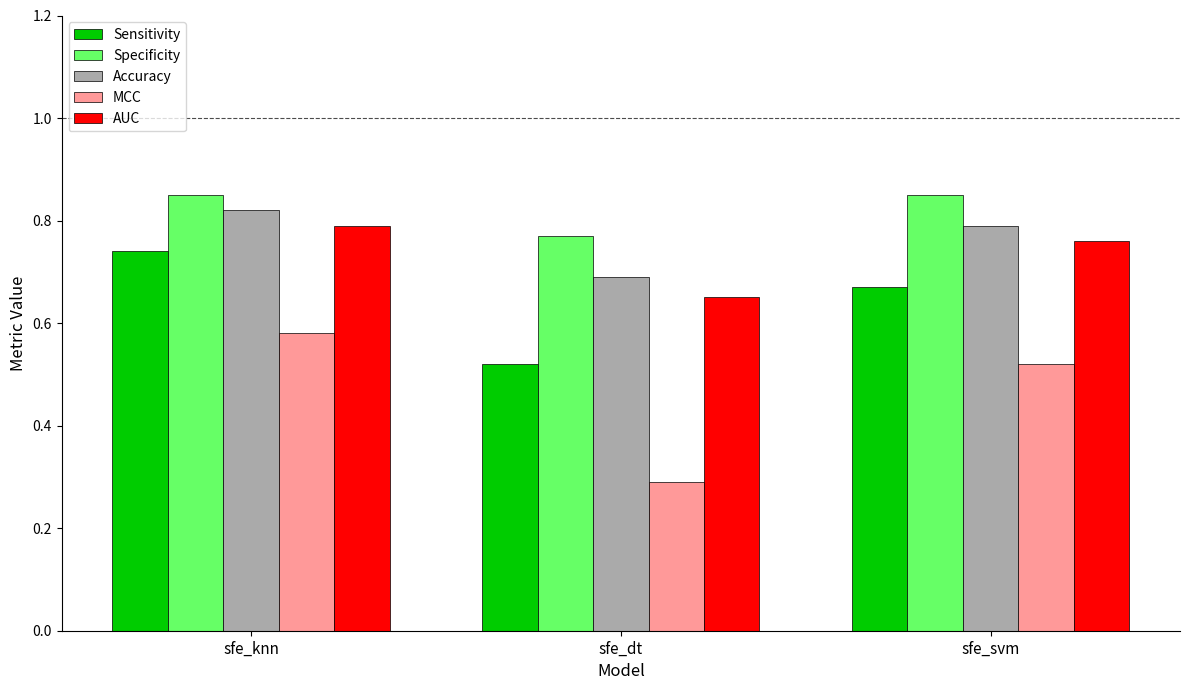

Which series has the largest range (max minus min)?

MCC